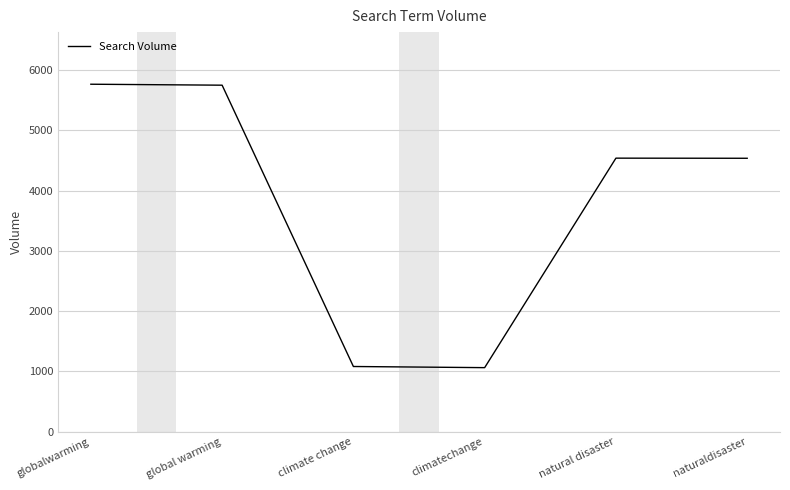

What is the difference between the maximum and minimum values?

4704